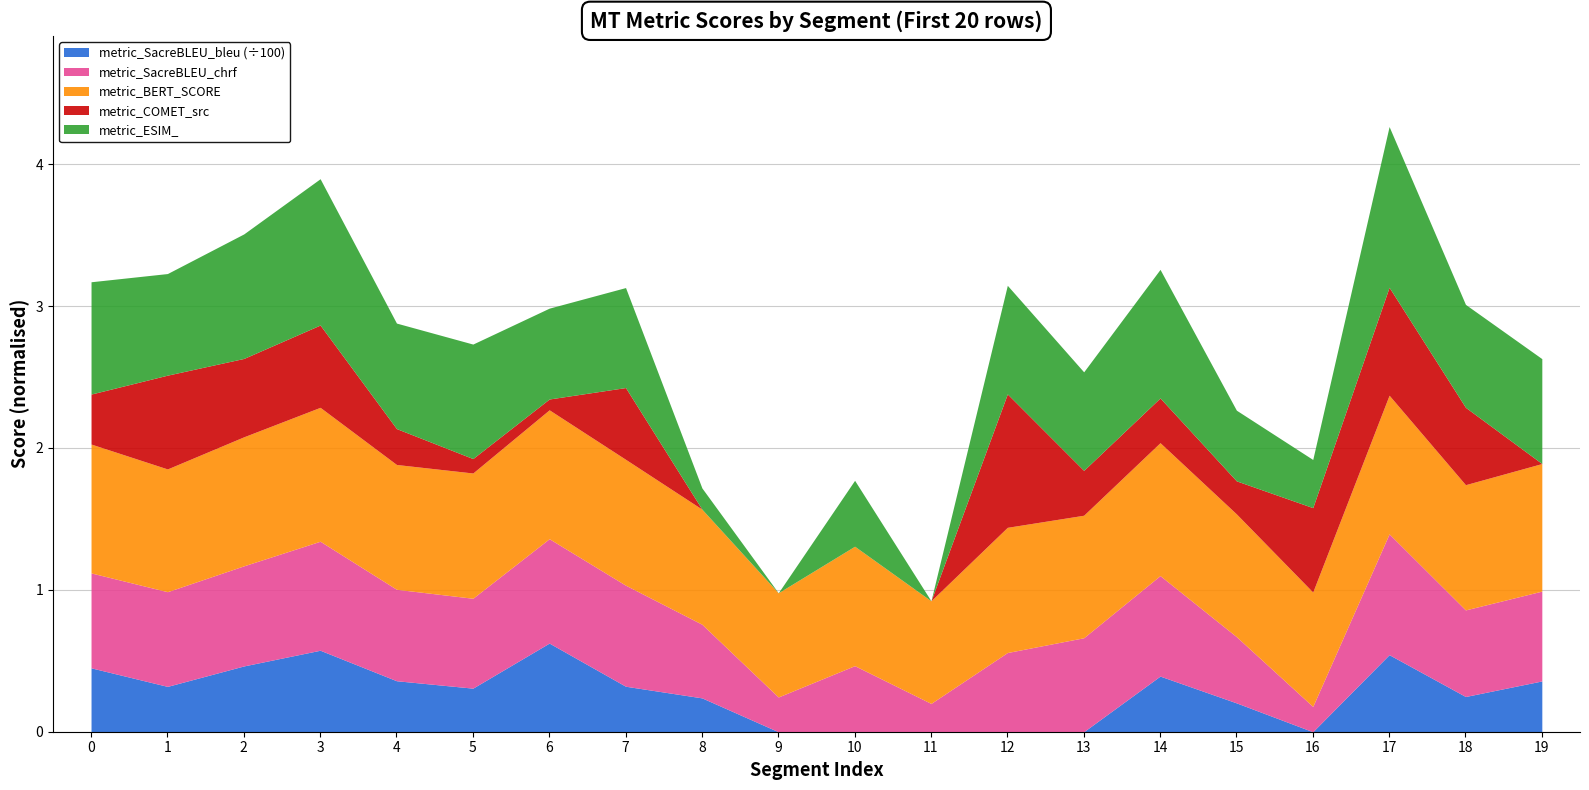

Count the metric_SacreBLEU_chrf values in the range 0 to 1.

20